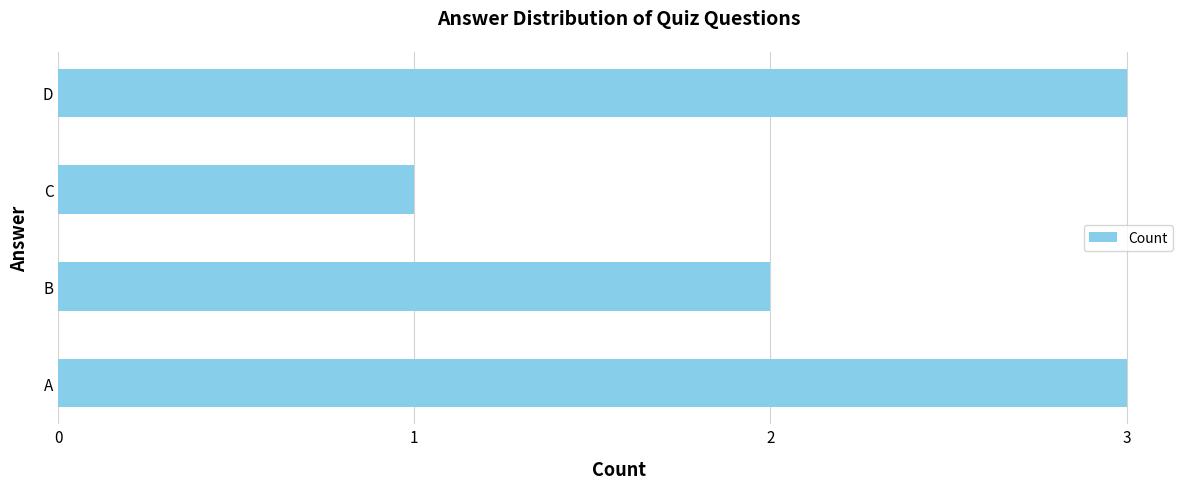

Which label corresponds to the smallest value in the chart?

C